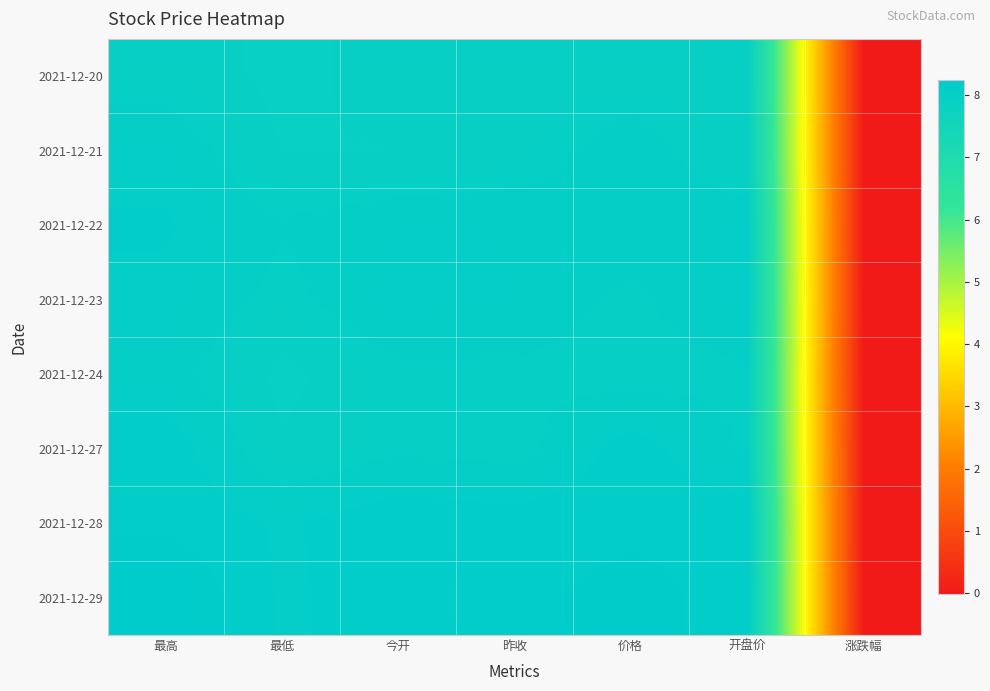

Reading left to right, what are all the values shown in this chart?

2021-12-20: 最高=8.0	最低=7.9	今开=7.9	昨收=7.9	价格=7.9	开盘价=7.9	涨跌幅=0.0
2021-12-21: 最高=8.0	最低=7.9	今开=7.9	昨收=7.9	价格=8.0	开盘价=7.9	涨跌幅=0.0
2021-12-22: 最高=8.1	最低=8.0	今开=8.0	昨收=8.0	价格=8.0	开盘价=8.0	涨跌幅=0.0
2021-12-23: 最高=8.1	最低=8.0	今开=8.1	昨收=8.0	价格=8.0	开盘价=8.1	涨跌幅=-0.0
2021-12-24: 最高=8.0	最低=7.9	今开=8.0	昨收=8.0	价格=8.0	开盘价=8.0	涨跌幅=-0.0
2021-12-27: 最高=8.1	最低=7.9	今开=8.0	昨收=8.0	价格=8.1	开盘价=8.0	涨跌幅=0.0
2021-12-28: 最高=8.1	最低=8.1	今开=8.1	昨收=8.1	价格=8.1	开盘价=8.1	涨跌幅=0.0
2021-12-29: 最高=8.2	最低=8.1	今开=8.1	昨收=8.1	价格=8.2	开盘价=8.1	涨跌幅=0.0